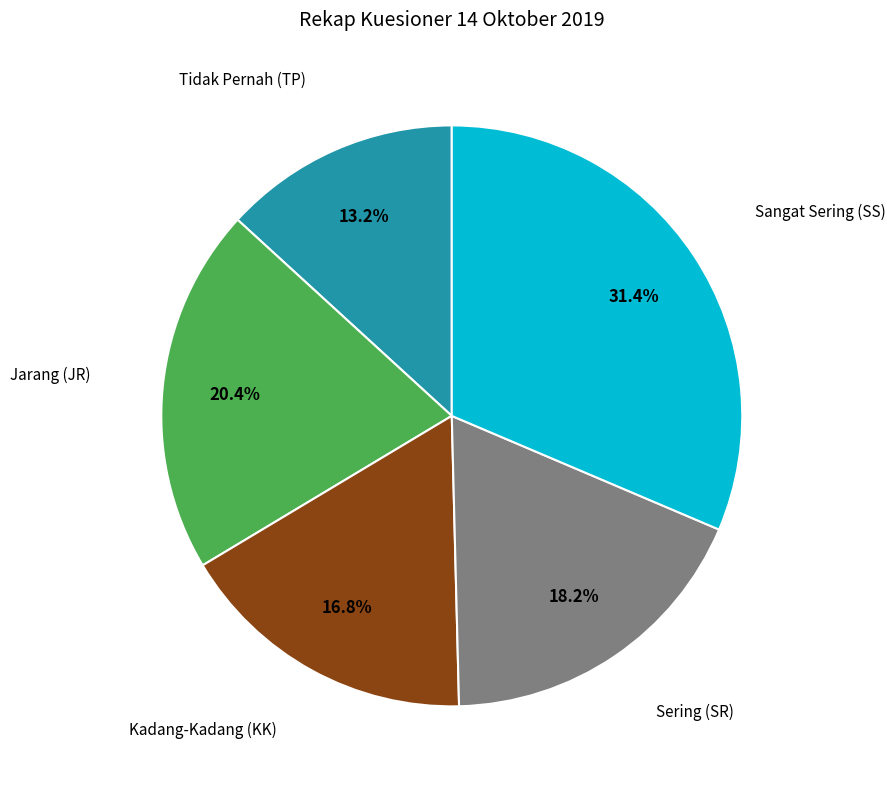

How many slices are in this pie chart?

5